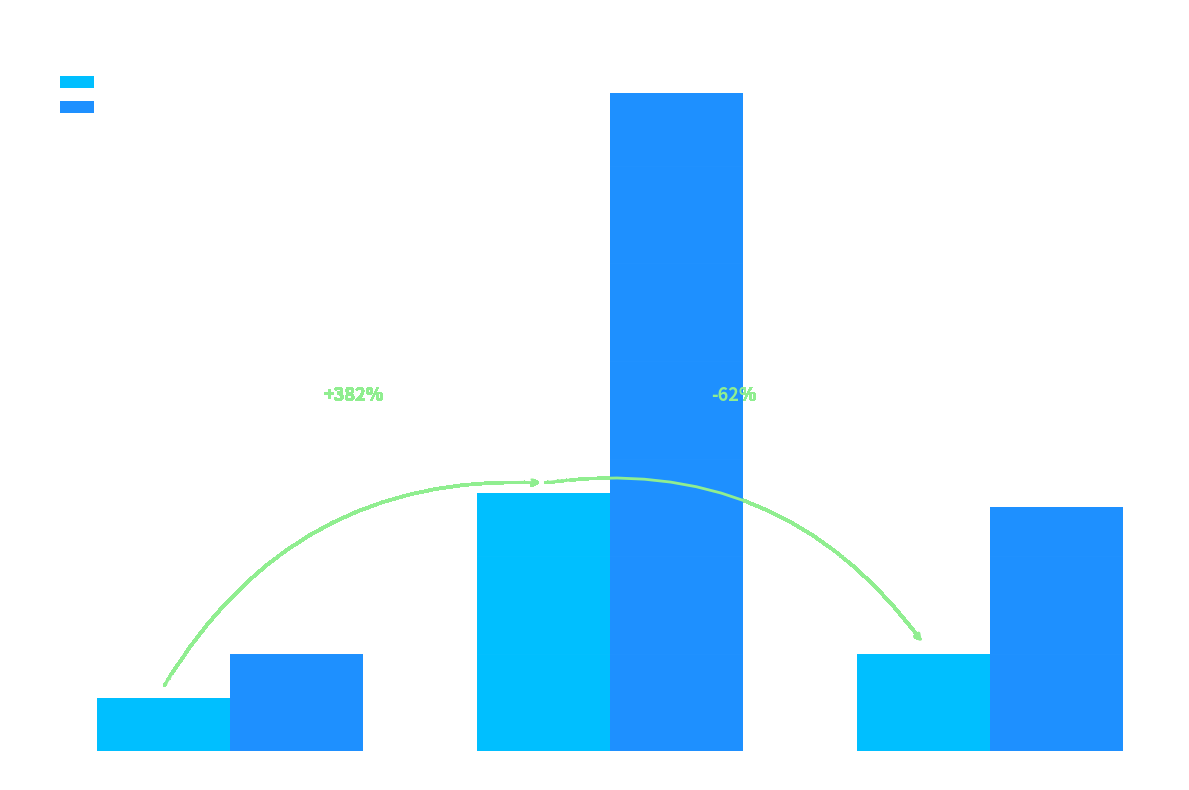

What is the difference between the FGM values at 1981-1982 and 1983-1984?

9